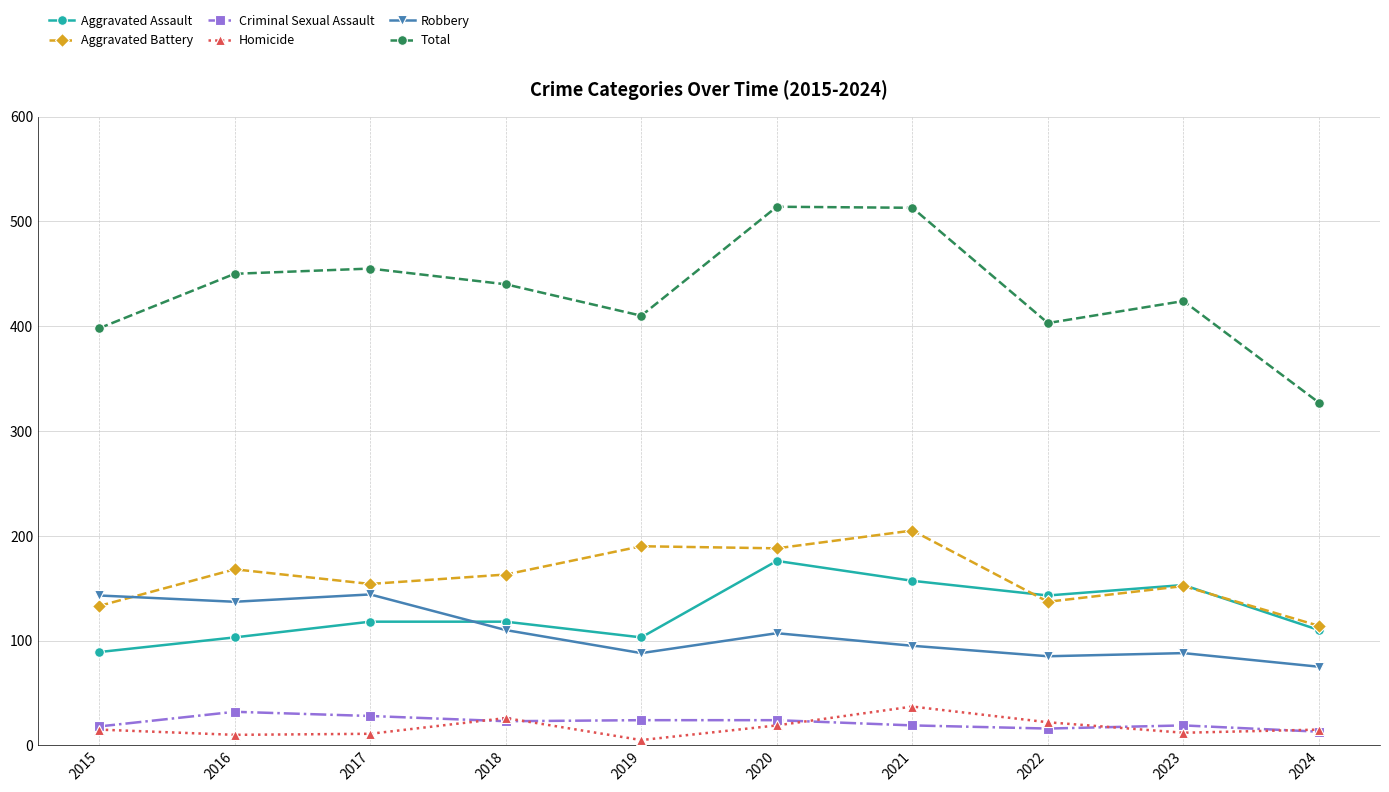

How many values in the Robbery series are below 107?

5